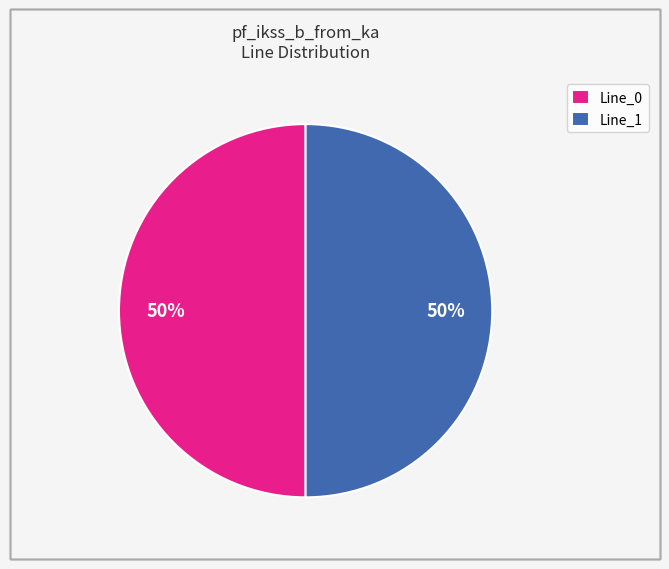

The Line_0 slice represents 50% of the pie. True or false?

True